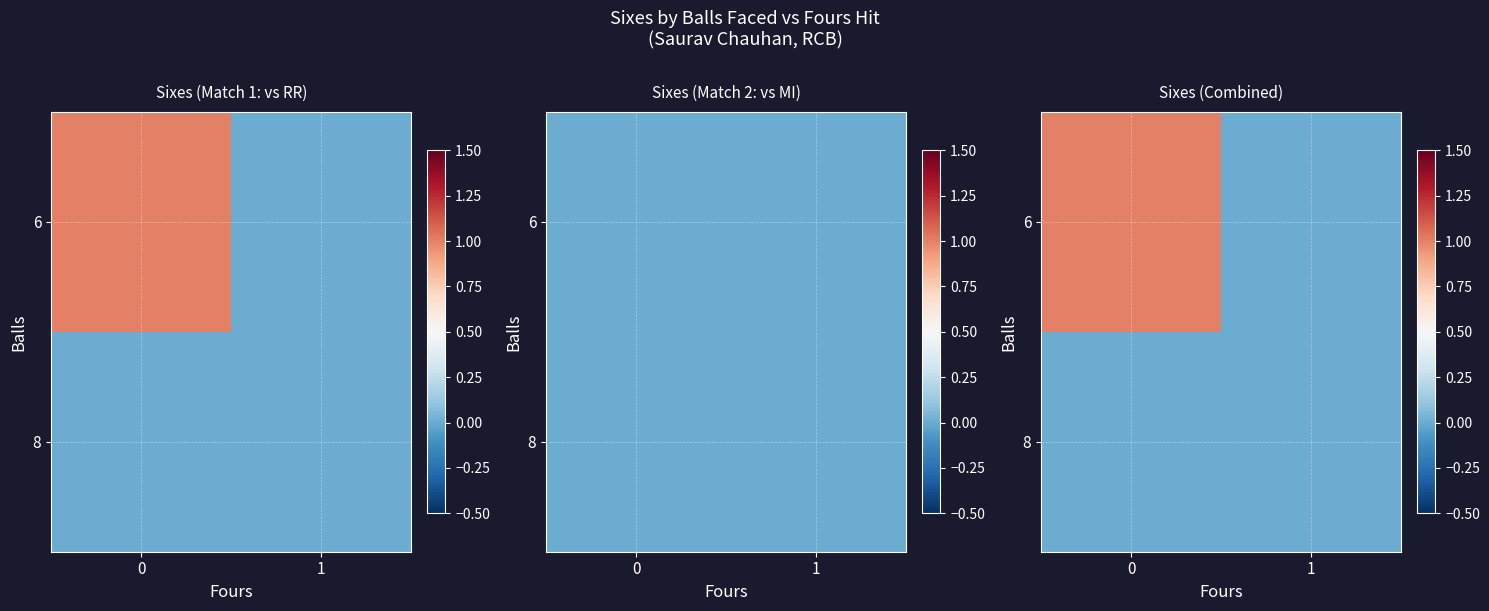

The value of 6 at 1 is 1. True or false?

False